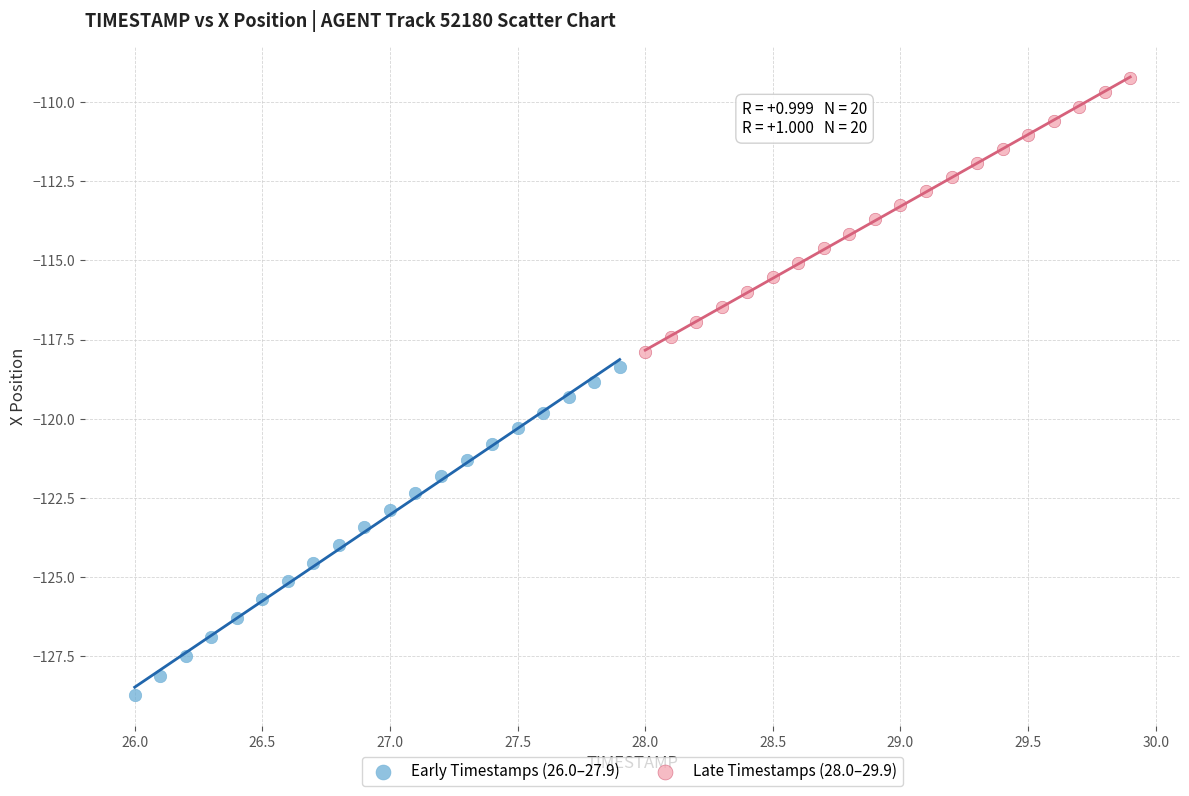

Which series has the widest spread of Y values?

Early Timestamps (26.0–27.9)